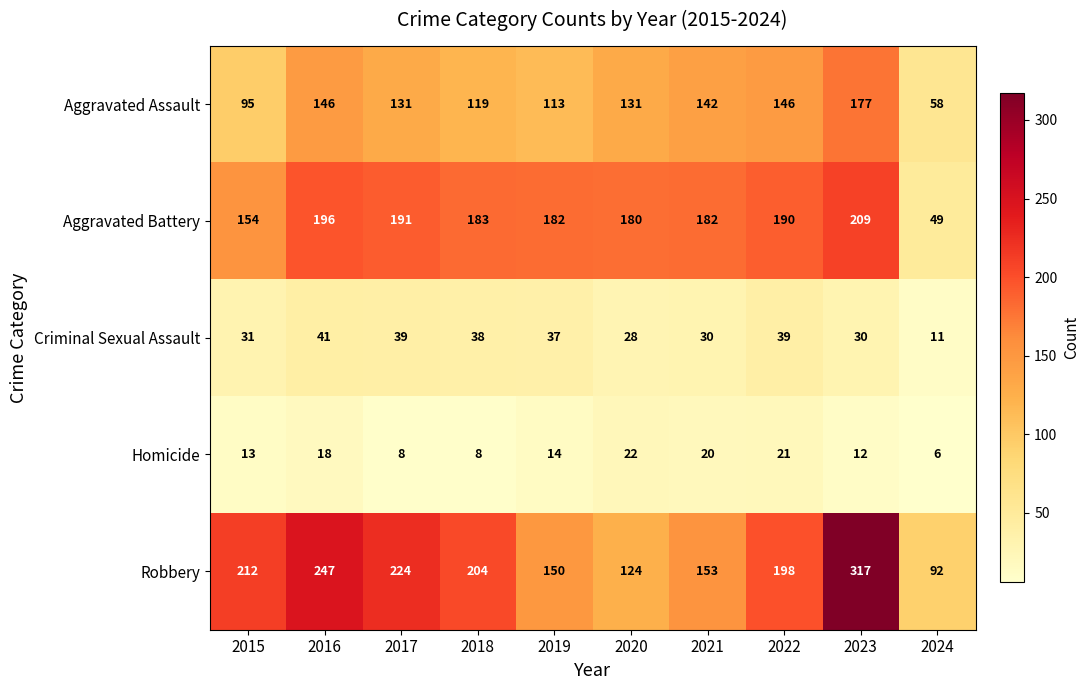

At which category does the chart reach its minimum across all series?

2024